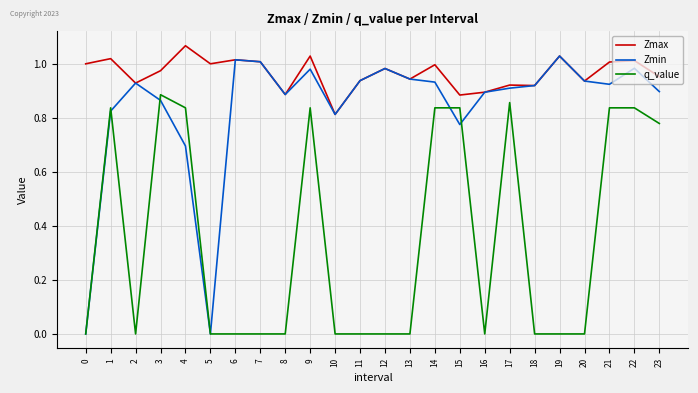

Is it true that Zmax equals 1.7 at 21?

False